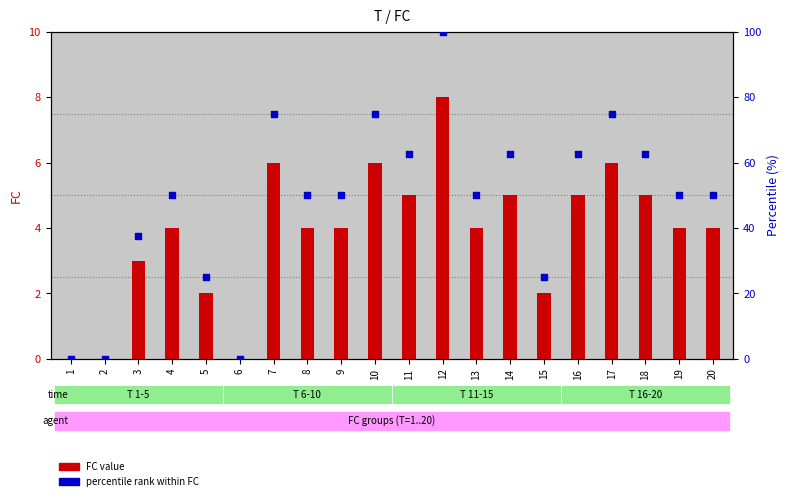

Is the value of FC value at 1 greater than the value of percentile rank within FC at 13?

No